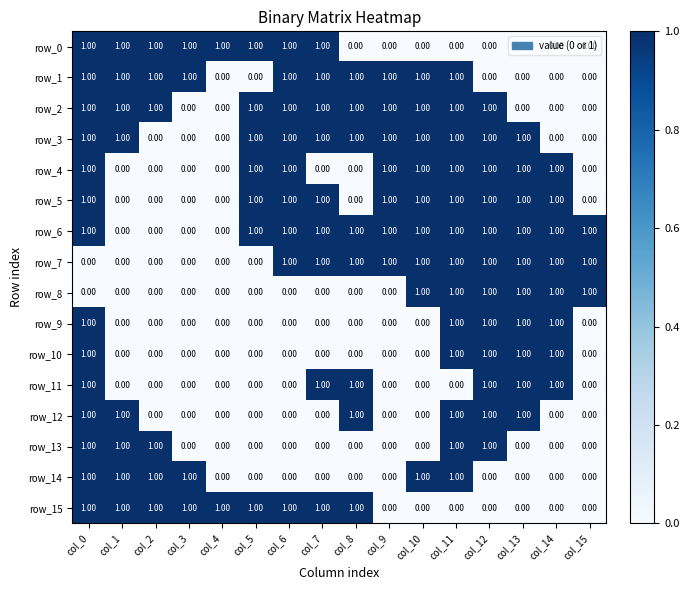

Reading left to right, what are all the values shown in this chart?

row_0: col_0=1	col_1=1	col_2=1	col_3=1	col_4=1	col_5=1	col_6=1	col_7=1	col_8=0	col_9=0	col_10=0	col_11=0	col_12=0	col_13=0	col_14=0	col_15=0
row_1: col_0=1	col_1=1	col_2=1	col_3=1	col_4=0	col_5=0	col_6=1	col_7=1	col_8=1	col_9=1	col_10=1	col_11=1	col_12=0	col_13=0	col_14=0	col_15=0
row_2: col_0=1	col_1=1	col_2=1	col_3=0	col_4=0	col_5=1	col_6=1	col_7=1	col_8=1	col_9=1	col_10=1	col_11=1	col_12=1	col_13=0	col_14=0	col_15=0
row_3: col_0=1	col_1=1	col_2=0	col_3=0	col_4=0	col_5=1	col_6=1	col_7=1	col_8=1	col_9=1	col_10=1	col_11=1	col_12=1	col_13=1	col_14=0	col_15=0
row_4: col_0=1	col_1=0	col_2=0	col_3=0	col_4=0	col_5=1	col_6=1	col_7=0	col_8=0	col_9=1	col_10=1	col_11=1	col_12=1	col_13=1	col_14=1	col_15=0
row_5: col_0=1	col_1=0	col_2=0	col_3=0	col_4=0	col_5=1	col_6=1	col_7=1	col_8=0	col_9=1	col_10=1	col_11=1	col_12=1	col_13=1	col_14=1	col_15=0
row_6: col_0=1	col_1=0	col_2=0	col_3=0	col_4=0	col_5=1	col_6=1	col_7=1	col_8=1	col_9=1	col_10=1	col_11=1	col_12=1	col_13=1	col_14=1	col_15=1
row_7: col_0=0	col_1=0	col_2=0	col_3=0	col_4=0	col_5=0	col_6=1	col_7=1	col_8=1	col_9=1	col_10=1	col_11=1	col_12=1	col_13=1	col_14=1	col_15=1
row_8: col_0=0	col_1=0	col_2=0	col_3=0	col_4=0	col_5=0	col_6=0	col_7=0	col_8=0	col_9=0	col_10=1	col_11=1	col_12=1	col_13=1	col_14=1	col_15=1
row_9: col_0=1	col_1=0	col_2=0	col_3=0	col_4=0	col_5=0	col_6=0	col_7=0	col_8=0	col_9=0	col_10=0	col_11=1	col_12=1	col_13=1	col_14=1	col_15=0
row_10: col_0=1	col_1=0	col_2=0	col_3=0	col_4=0	col_5=0	col_6=0	col_7=0	col_8=0	col_9=0	col_10=0	col_11=1	col_12=1	col_13=1	col_14=1	col_15=0
row_11: col_0=1	col_1=0	col_2=0	col_3=0	col_4=0	col_5=0	col_6=0	col_7=1	col_8=1	col_9=0	col_10=0	col_11=0	col_12=1	col_13=1	col_14=1	col_15=0
row_12: col_0=1	col_1=1	col_2=0	col_3=0	col_4=0	col_5=0	col_6=0	col_7=0	col_8=1	col_9=0	col_10=0	col_11=1	col_12=1	col_13=1	col_14=0	col_15=0
row_13: col_0=1	col_1=1	col_2=1	col_3=0	col_4=0	col_5=0	col_6=0	col_7=0	col_8=0	col_9=0	col_10=0	col_11=1	col_12=1	col_13=0	col_14=0	col_15=0
row_14: col_0=1	col_1=1	col_2=1	col_3=1	col_4=0	col_5=0	col_6=0	col_7=0	col_8=0	col_9=0	col_10=1	col_11=1	col_12=0	col_13=0	col_14=0	col_15=0
row_15: col_0=1	col_1=1	col_2=1	col_3=1	col_4=1	col_5=1	col_6=1	col_7=1	col_8=1	col_9=0	col_10=0	col_11=0	col_12=0	col_13=0	col_14=0	col_15=0